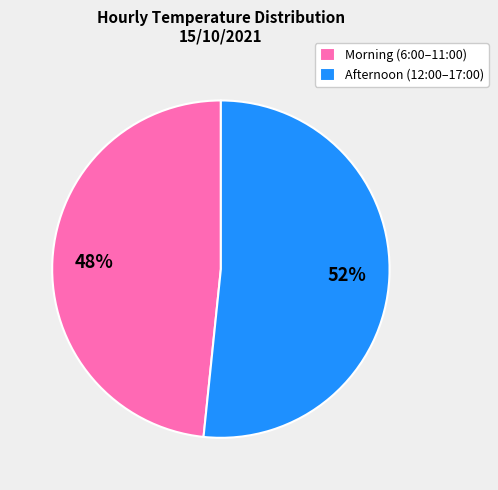

To the nearest percent, what is the average slice percentage?

50%